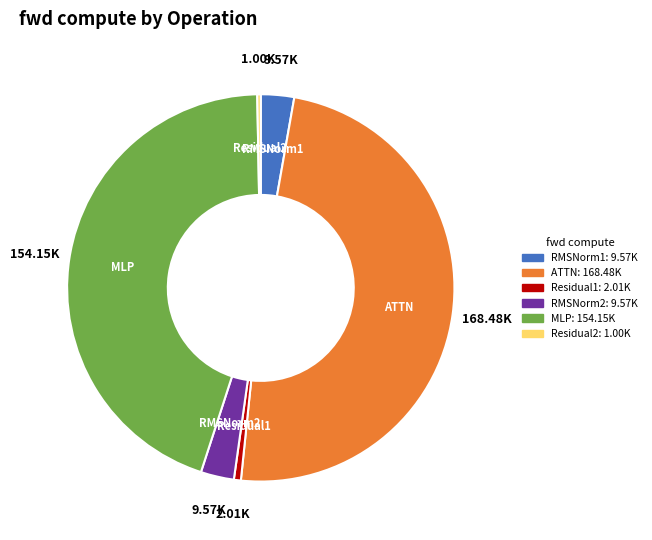

How many segments does this pie chart have?

6